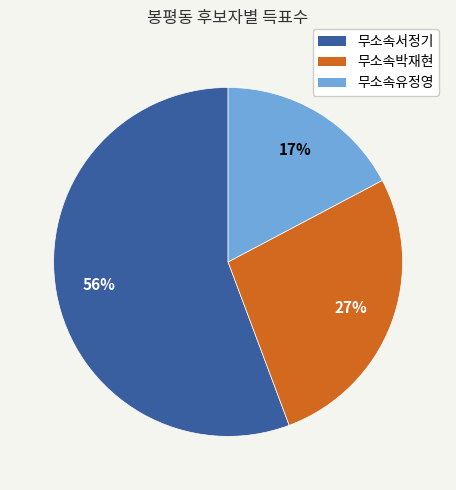

The 무소속서정기 slice represents 56% of the pie. True or false?

True